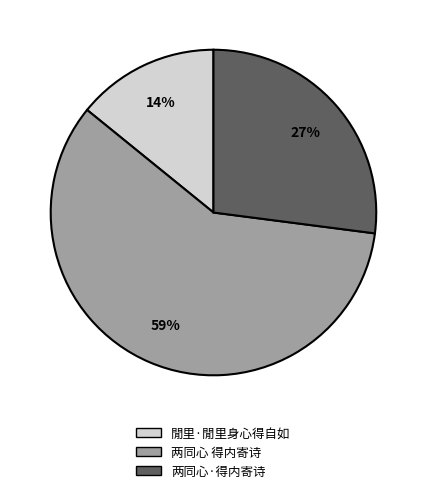

To the nearest percent, what percentage of the pie is 两同心 得内寄诗?

59%